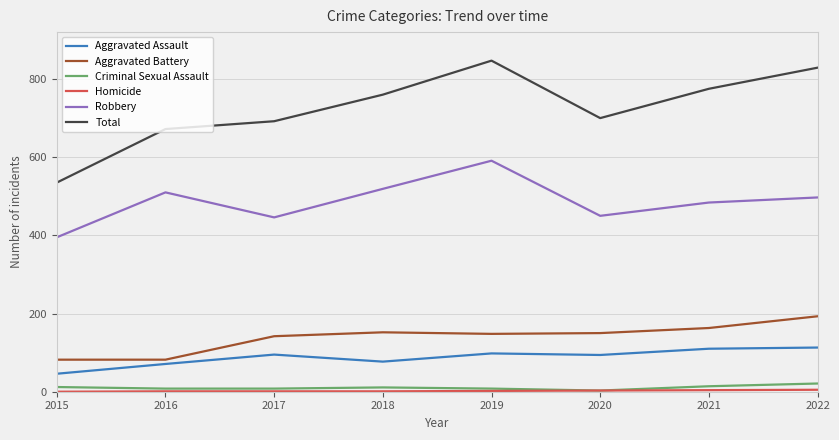

Which series has the widest spread of values?

Total